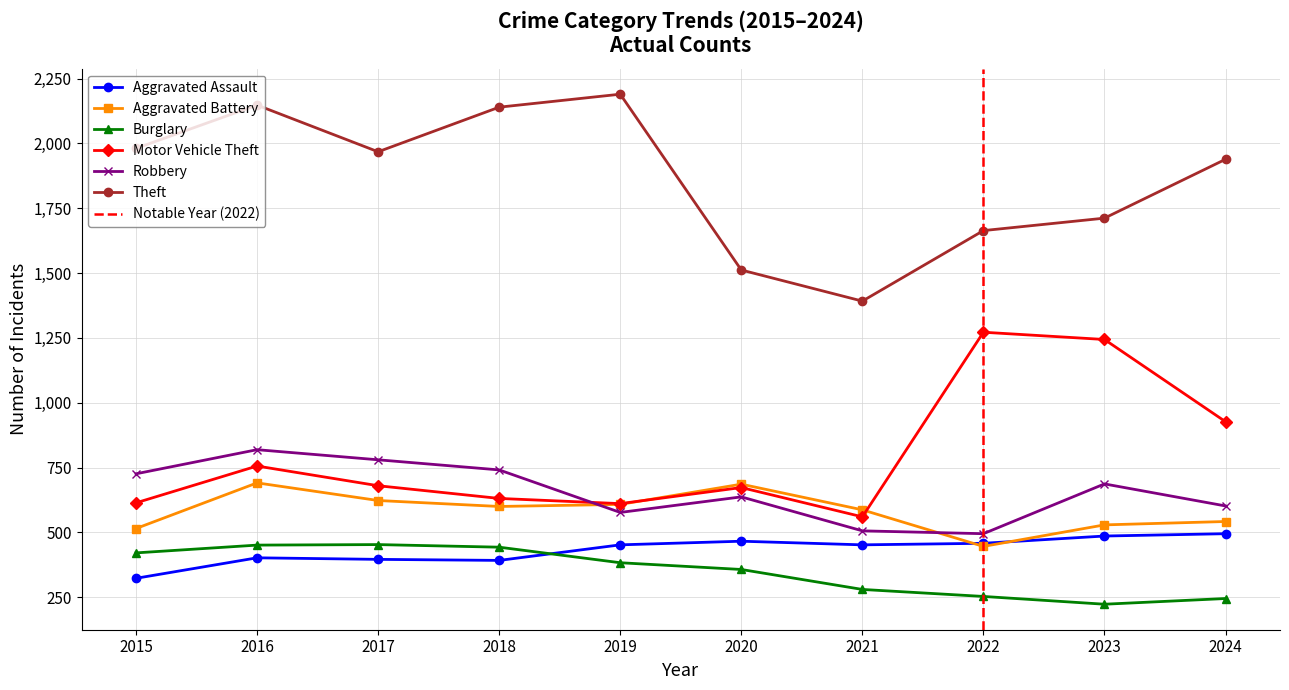

How many interior local peaks does the Aggravated Battery series have?

2